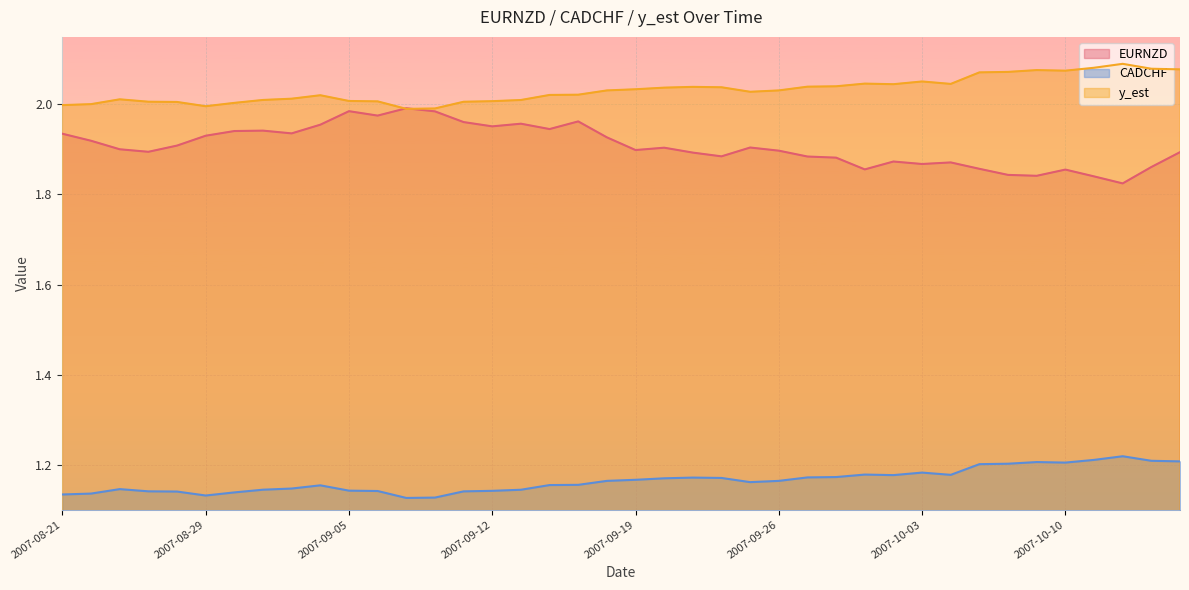

Between 2007-08-29 and 2007-09-03, which series saw the biggest shift?

y_est